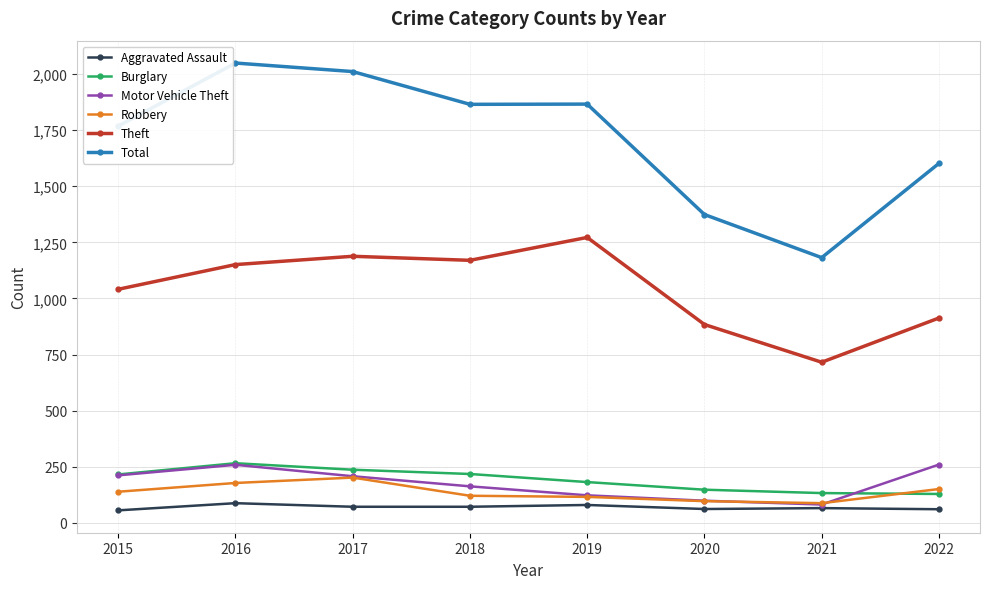

What is the difference between the Motor Vehicle Theft values at 2018 and 2022?

97